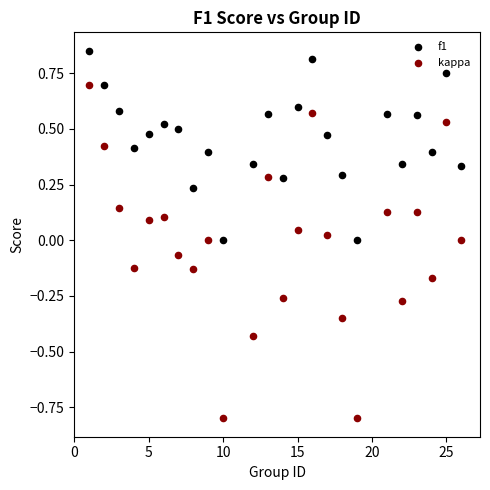

Across all data points, what is the range of Y values (max minus min)?

1.7